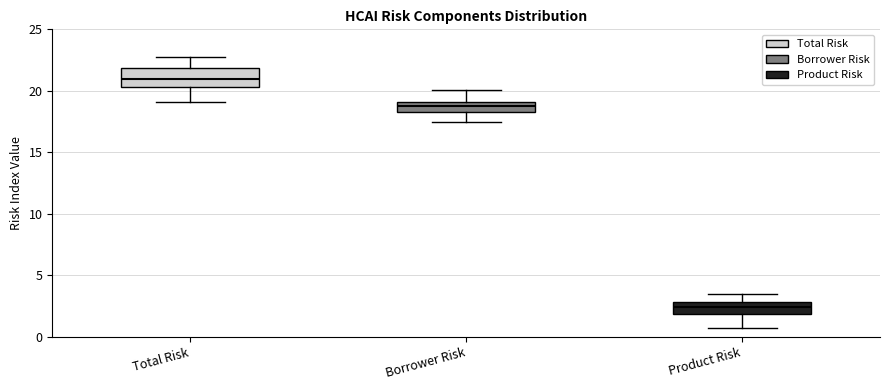

Which box is the tallest, from its lower edge to its upper edge?

Total Risk